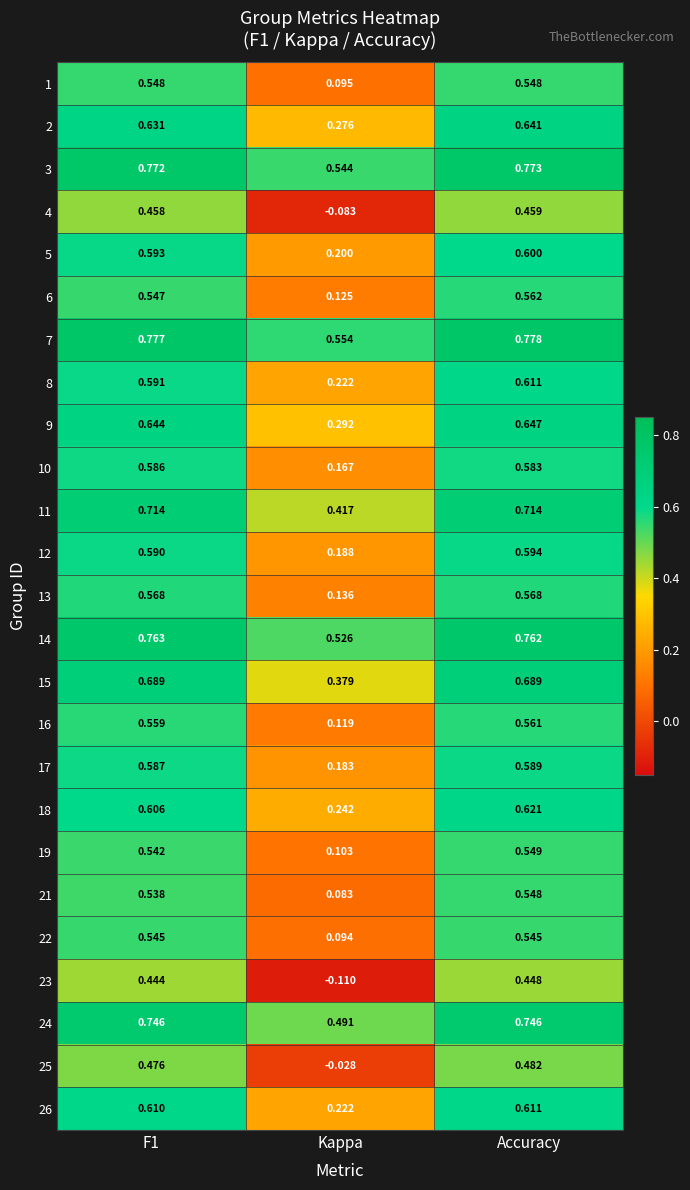

Which category has the highest value in the 3 series?

Accuracy